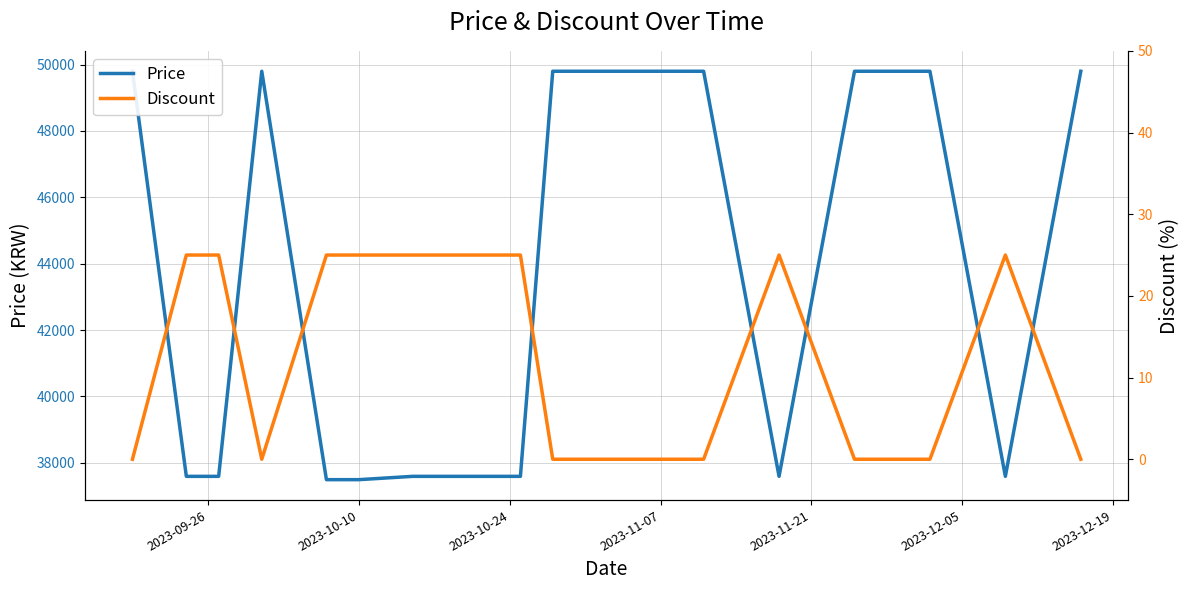

True or false: Discount has a value of 10 at 7.

False